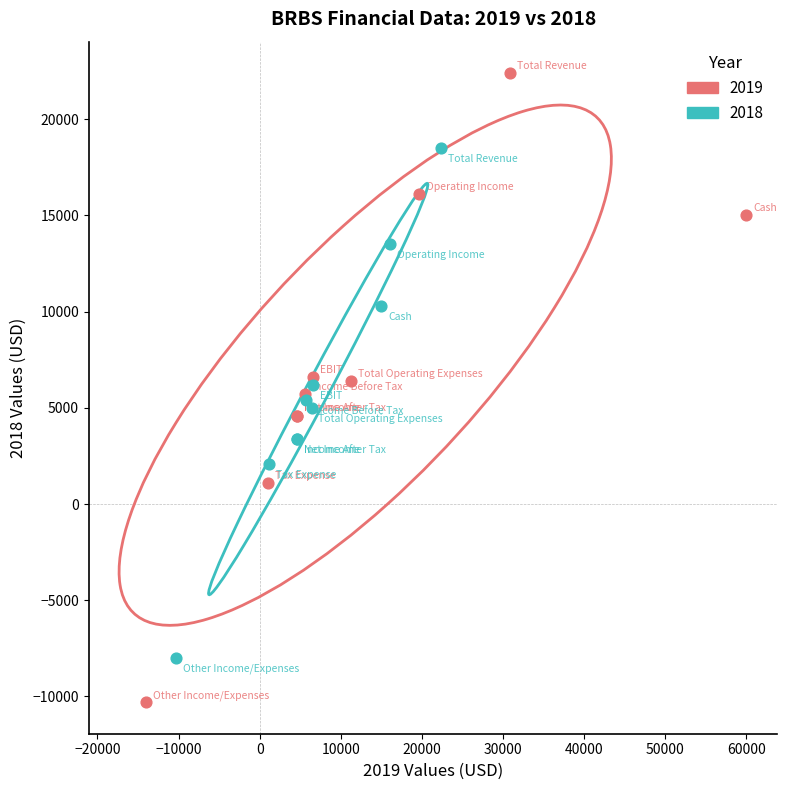

Which series contains the highest Y value?

2019